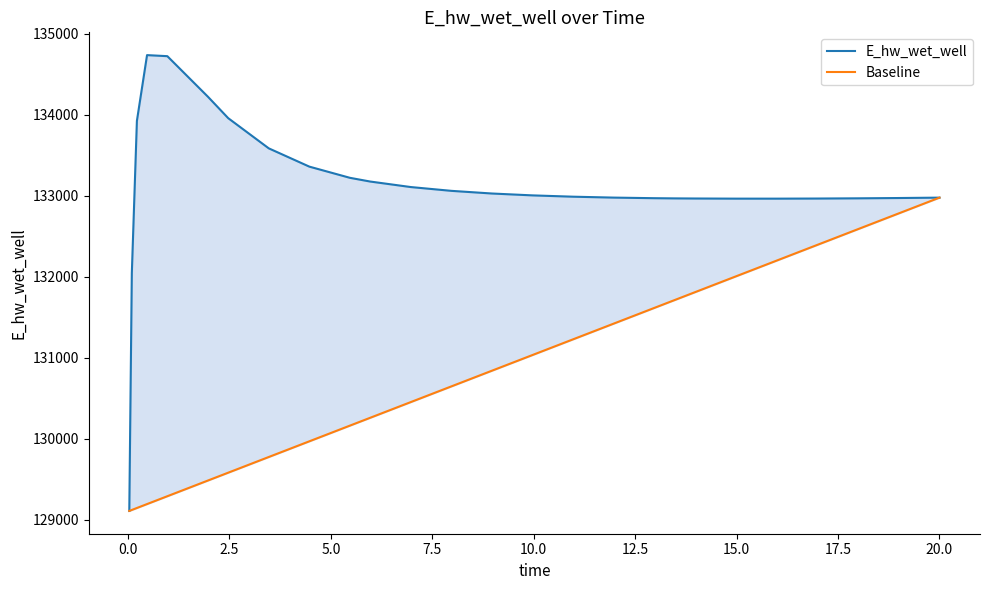

Which series has the largest total across all categories?

E_hw_wet_well